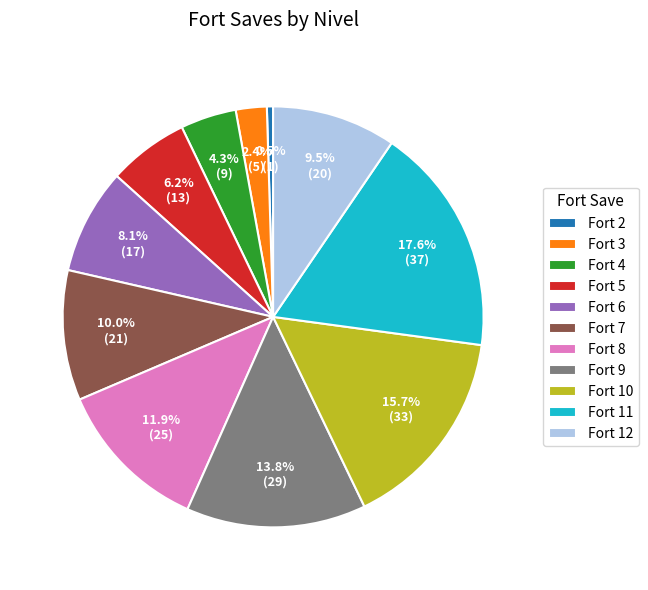

Approximately how many times larger is the value at Fort 8 compared to Fort 5?

1.9